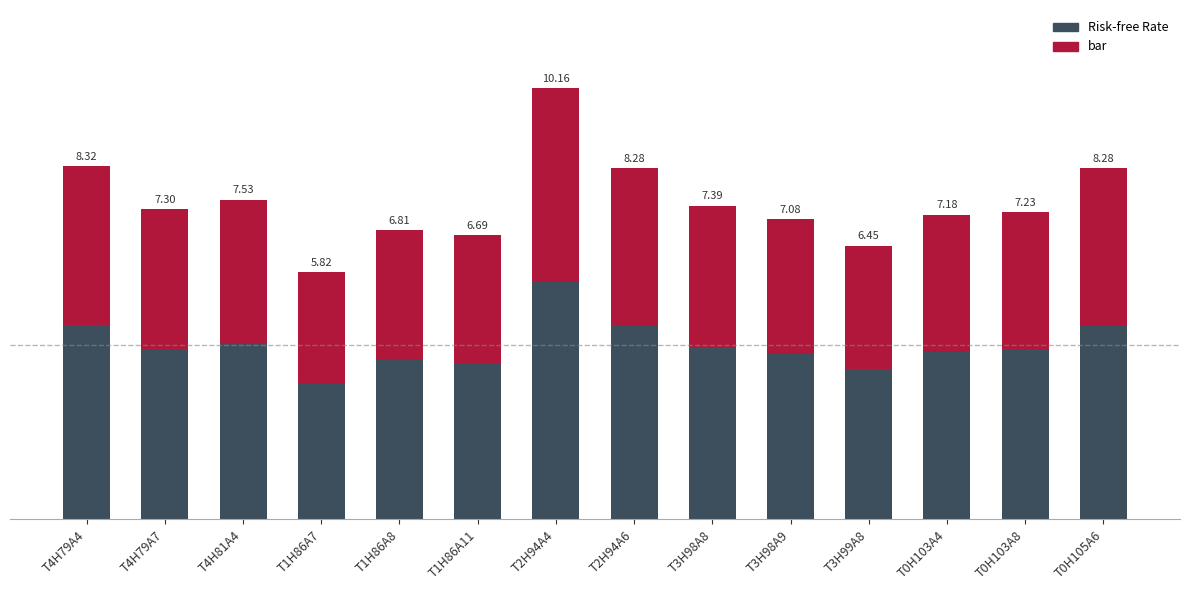

What is the label of the 6th bar from the right?

T3H98A8